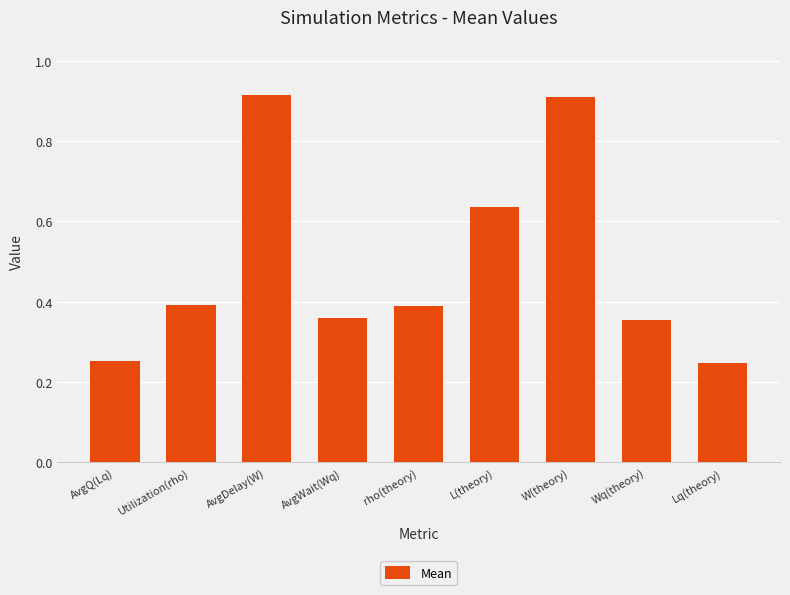

What is the sum of the values at W(theory) and Lq(theory)?

1.2